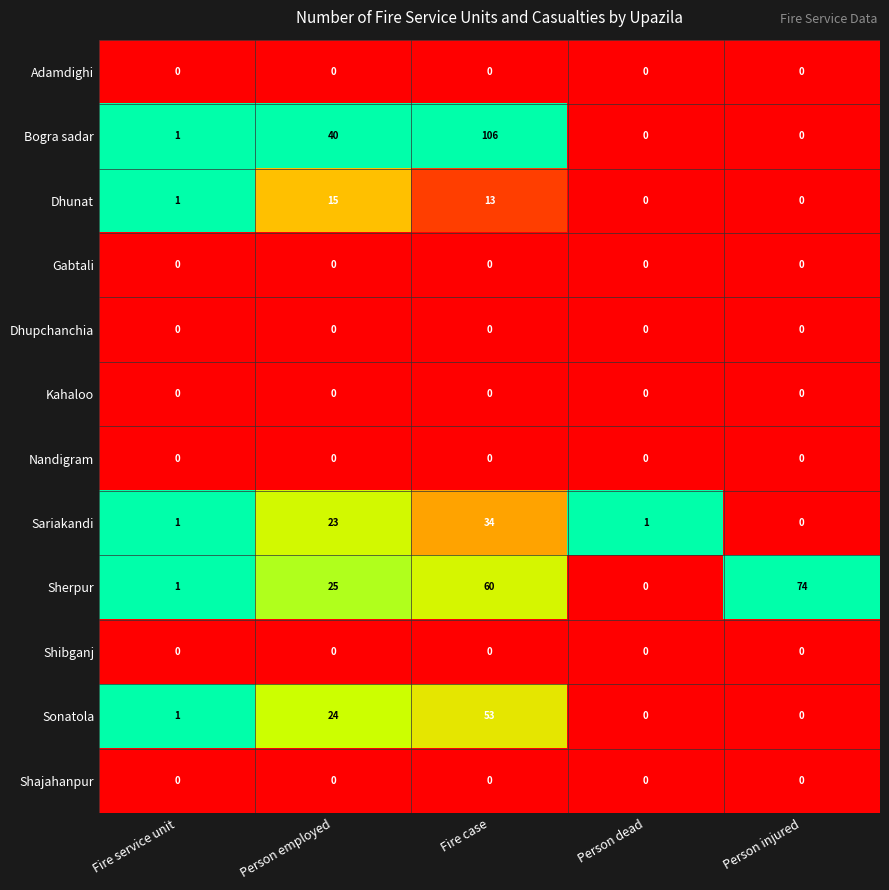

How many data points does each series have?

5